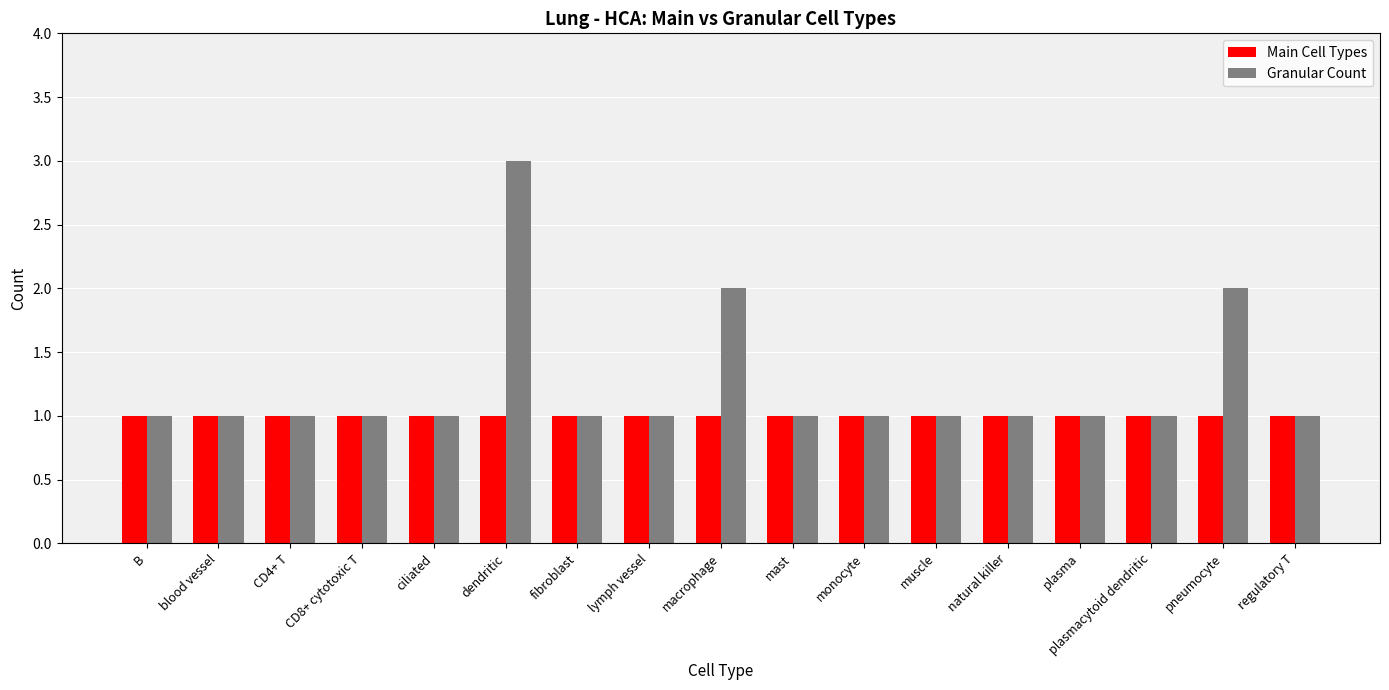

How many series are shown in this chart?

2